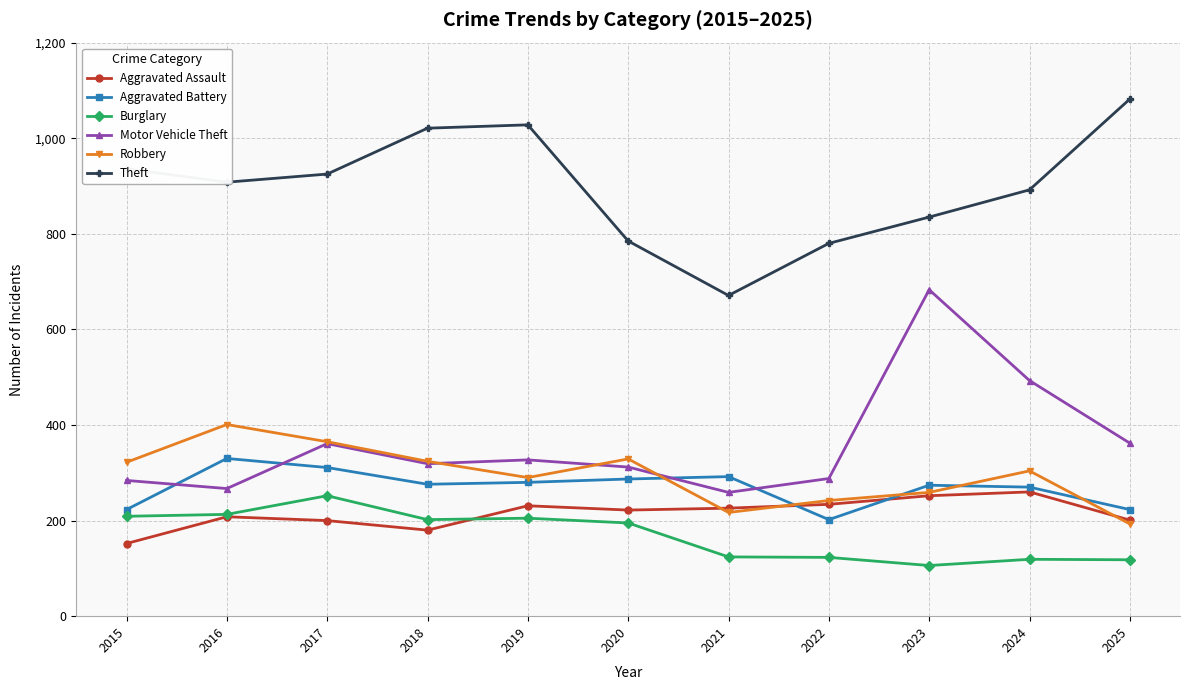

Which label corresponds to the smallest value in the chart?

2023